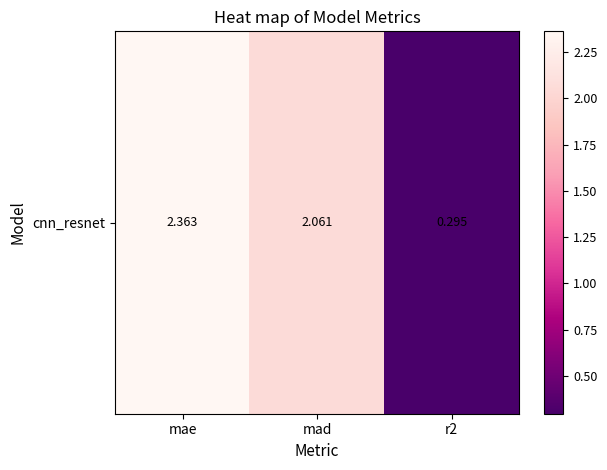

Between mae and r2, which is larger?

mae